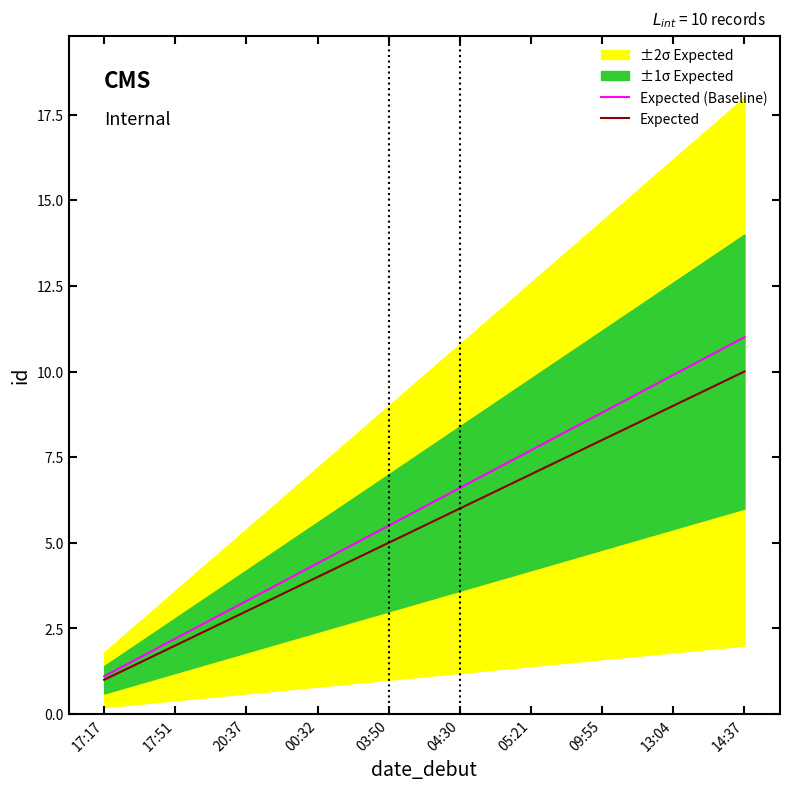

Which series changed the most between 20:37 and 00:32?

Expected (Baseline)